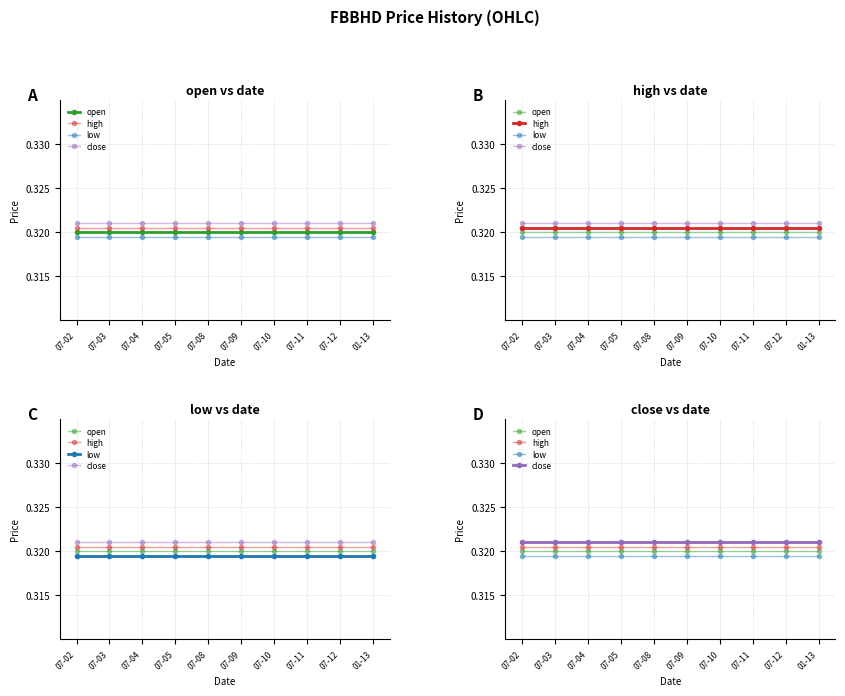

What is the average value of the high series?

0.3